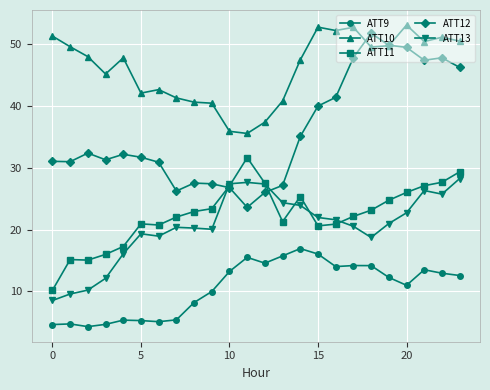

True or false: ATT12 and ATT13 cross at least once.

True